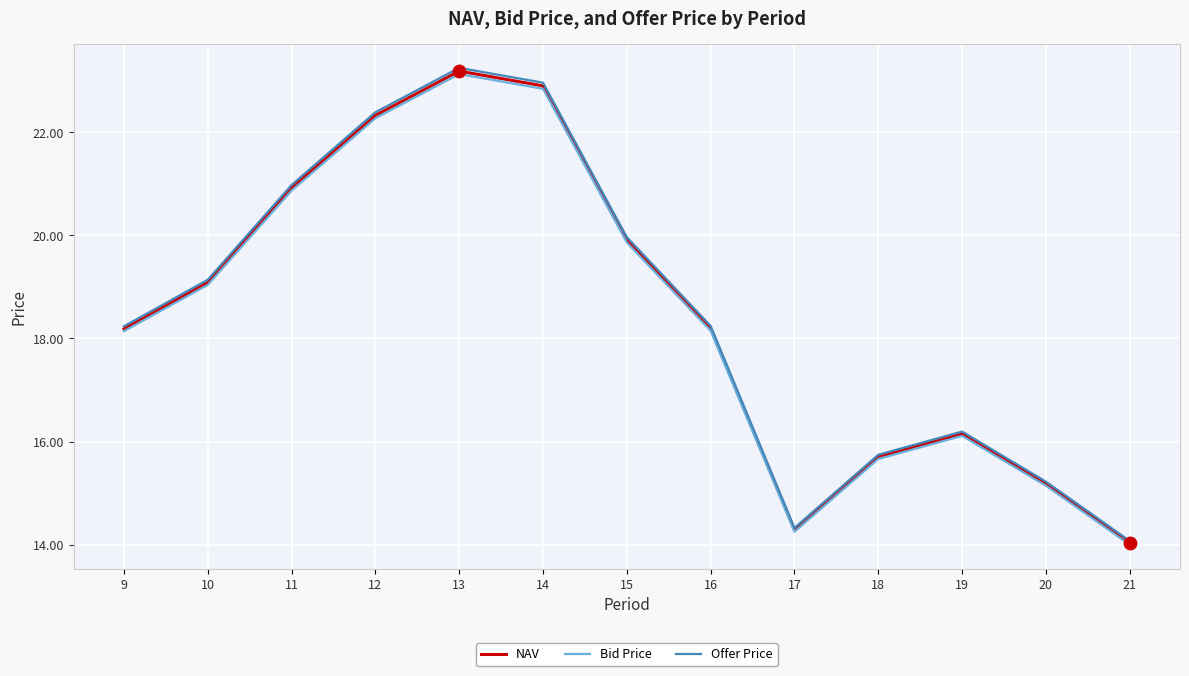

Between 19 and 20, which series saw the biggest shift?

Offer Price